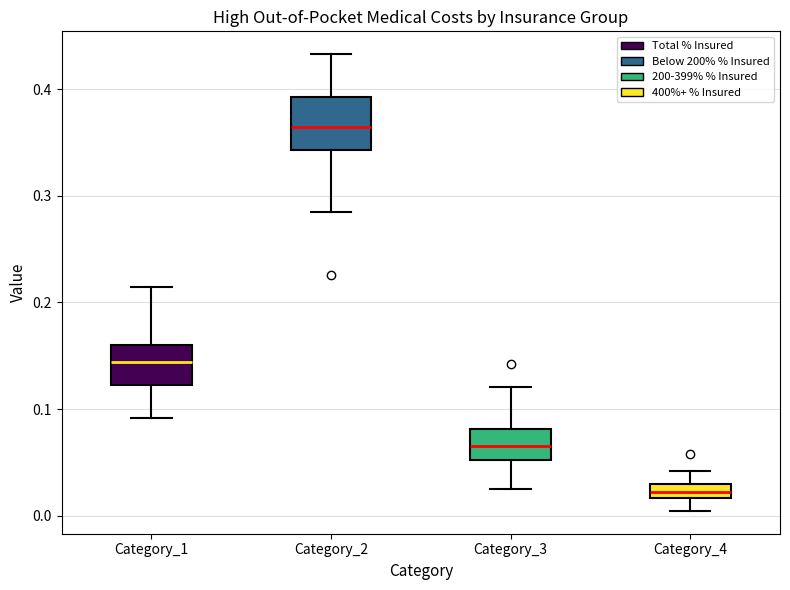

Where does the lower whisker of the box for Category_3 end on the y-axis? The values are not printed on the chart, so give them approximately, as read against the axis.

0.02